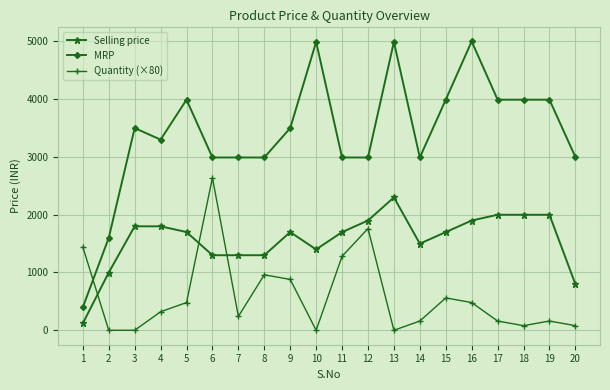

Which series has the largest range (max minus min)?

MRP